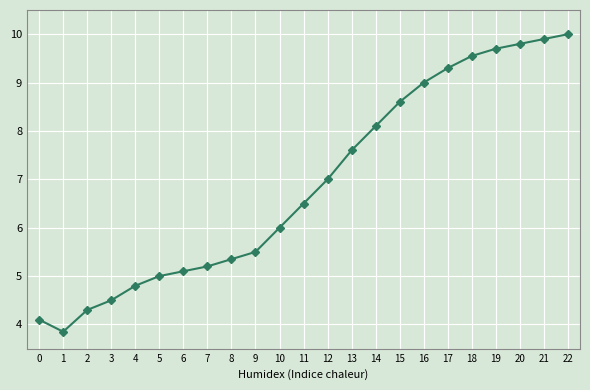

Count the number of data series in this chart.

1